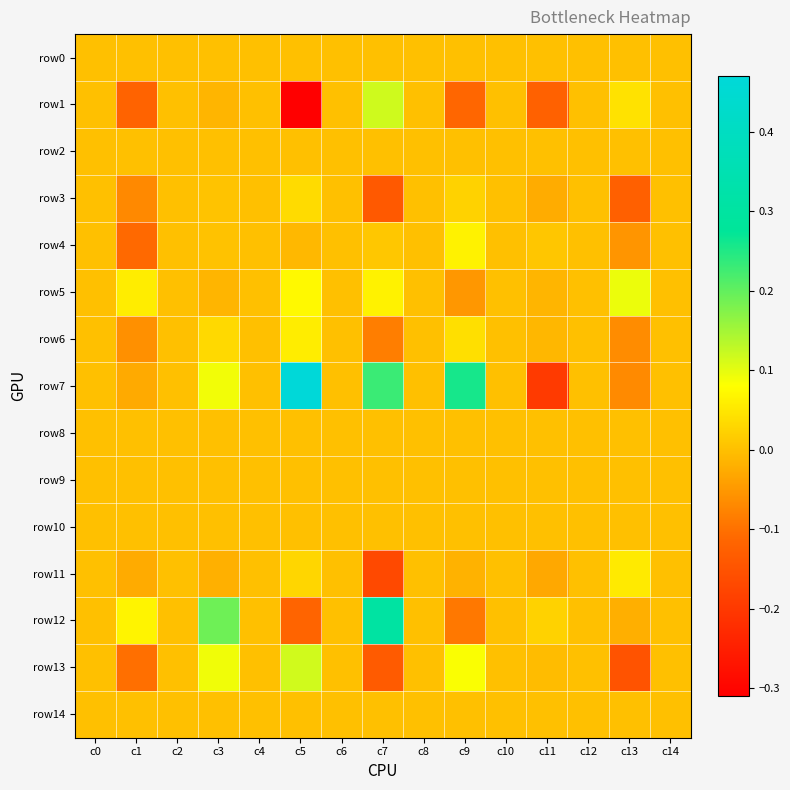

Between c1 and c9, which series saw the biggest shift?

row7